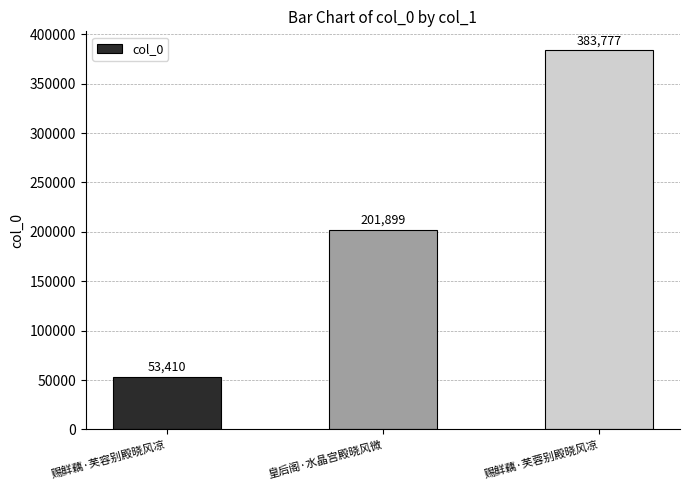

What is the change in value from 皇后阁·水晶宫殿晓风微 to 赐鲜藕·芙蓉别殿晓风凉?

+181878